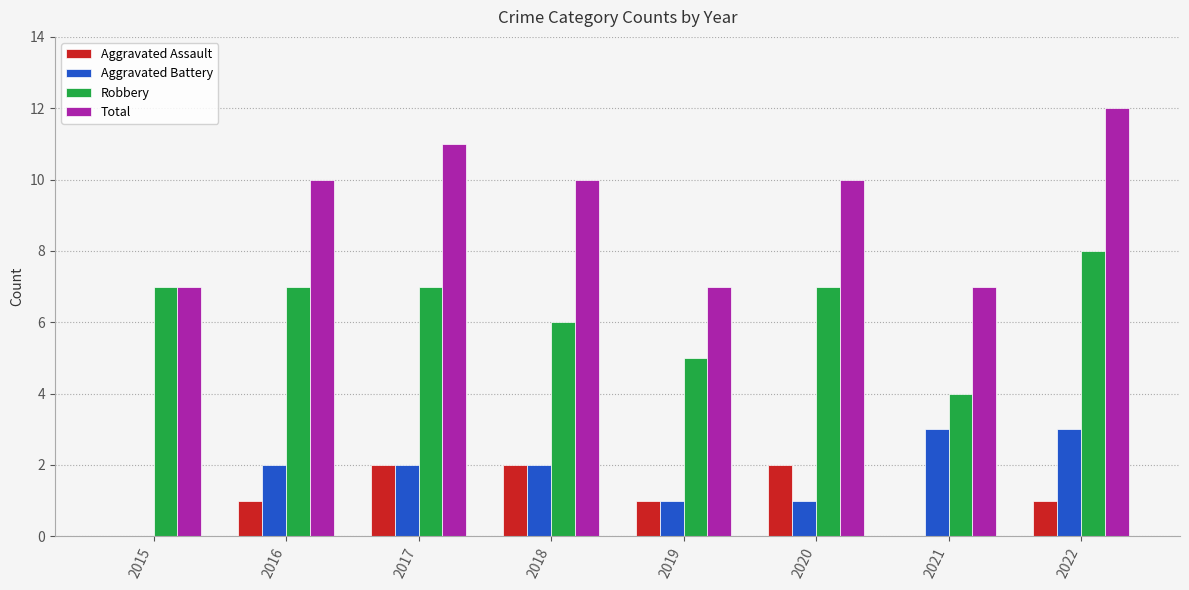

What is the highest value of the Aggravated Battery series?

3